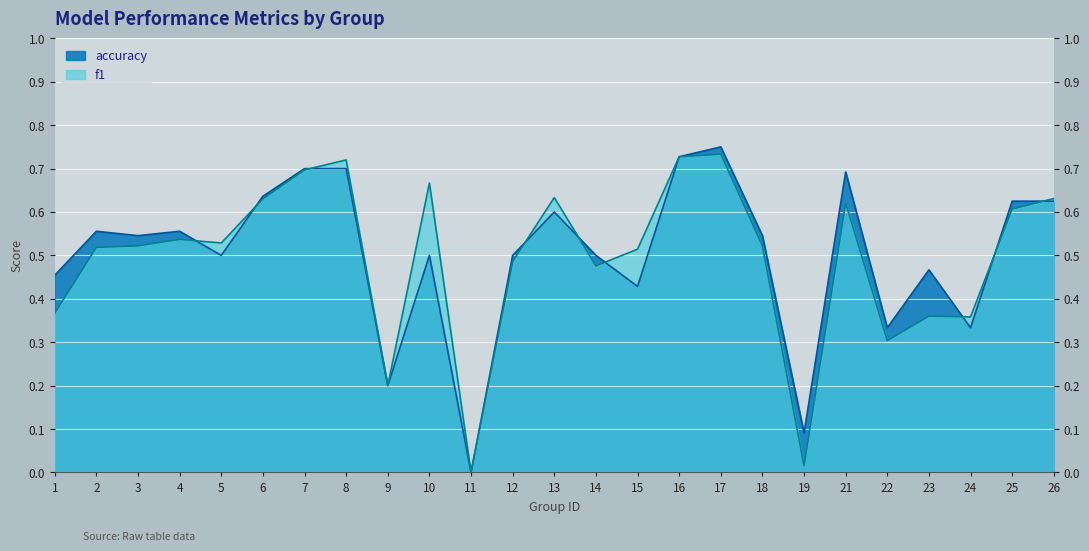

Between 10 and 16, which series saw the biggest shift?

accuracy